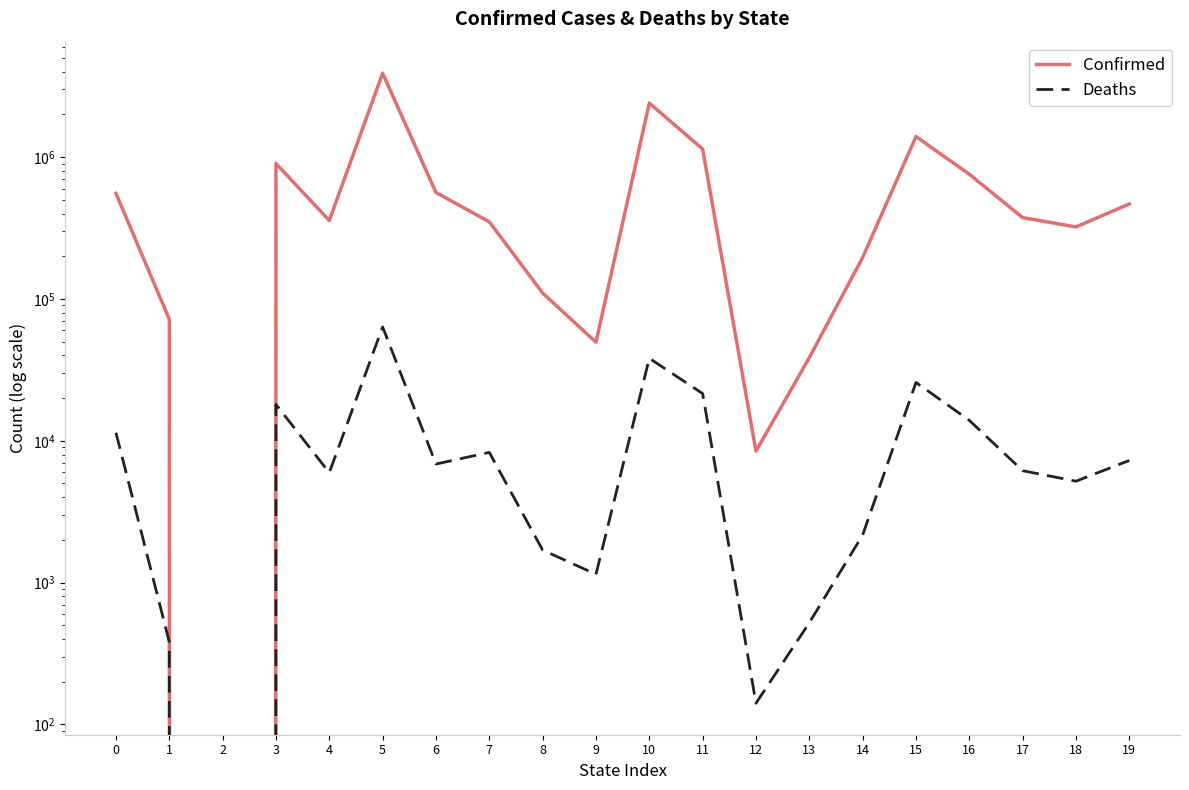

Which category has the highest value in the Confirmed series?

5